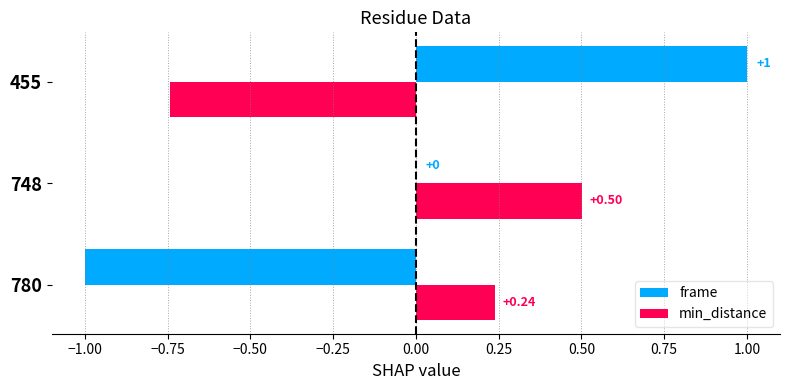

How many frame values are between -1 and 1?

3